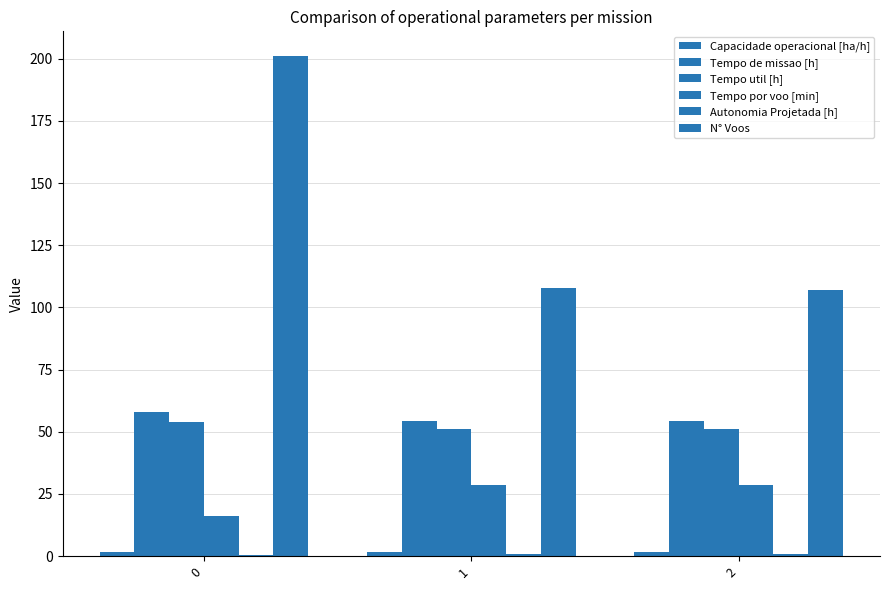

What is the difference between the Tempo por voo [min] values at 1 and 2?

0.2